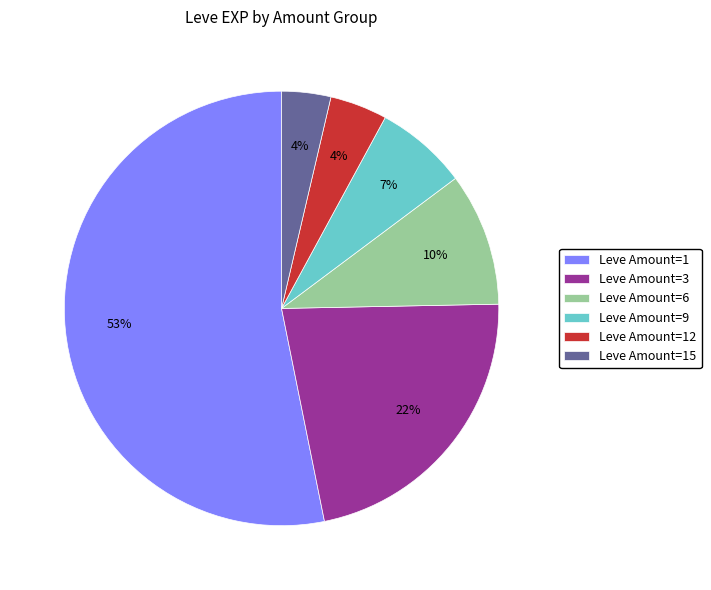

Is the sum of Leve Amount=12 and Leve Amount=9 greater than half?

No